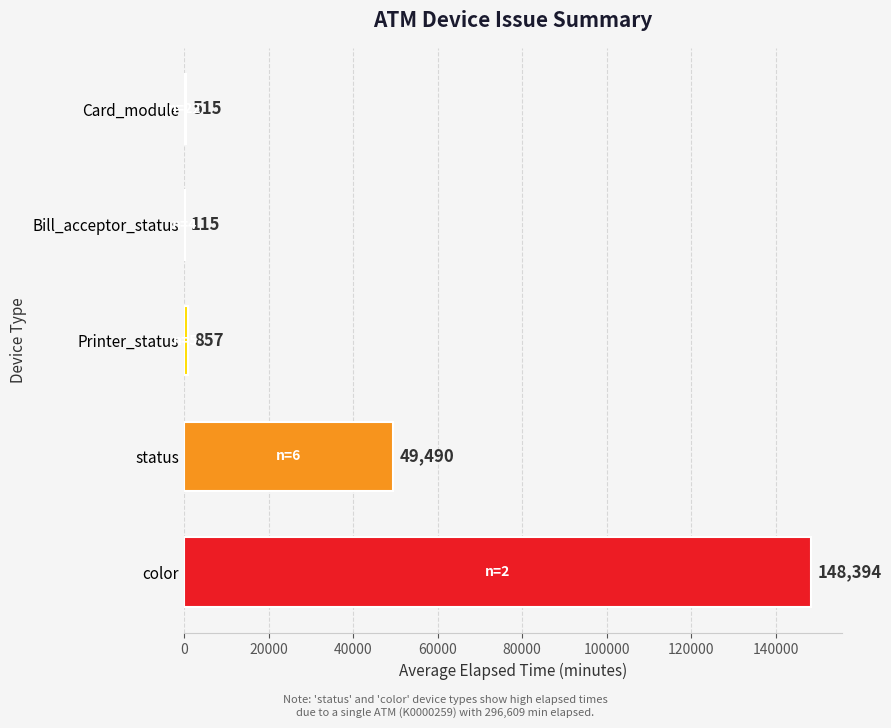

Which label corresponds to the largest value in the chart?

color